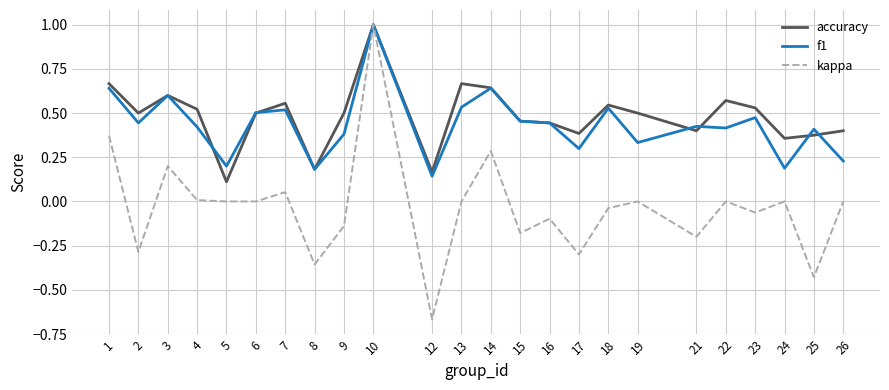

What are all the series names shown in the legend?

accuracy, f1, kappa